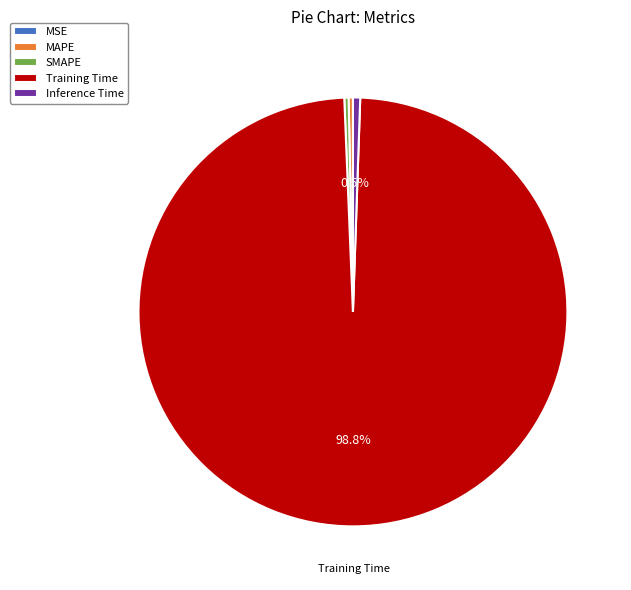

True or false: MAPE accounts for 0% of the total.

True